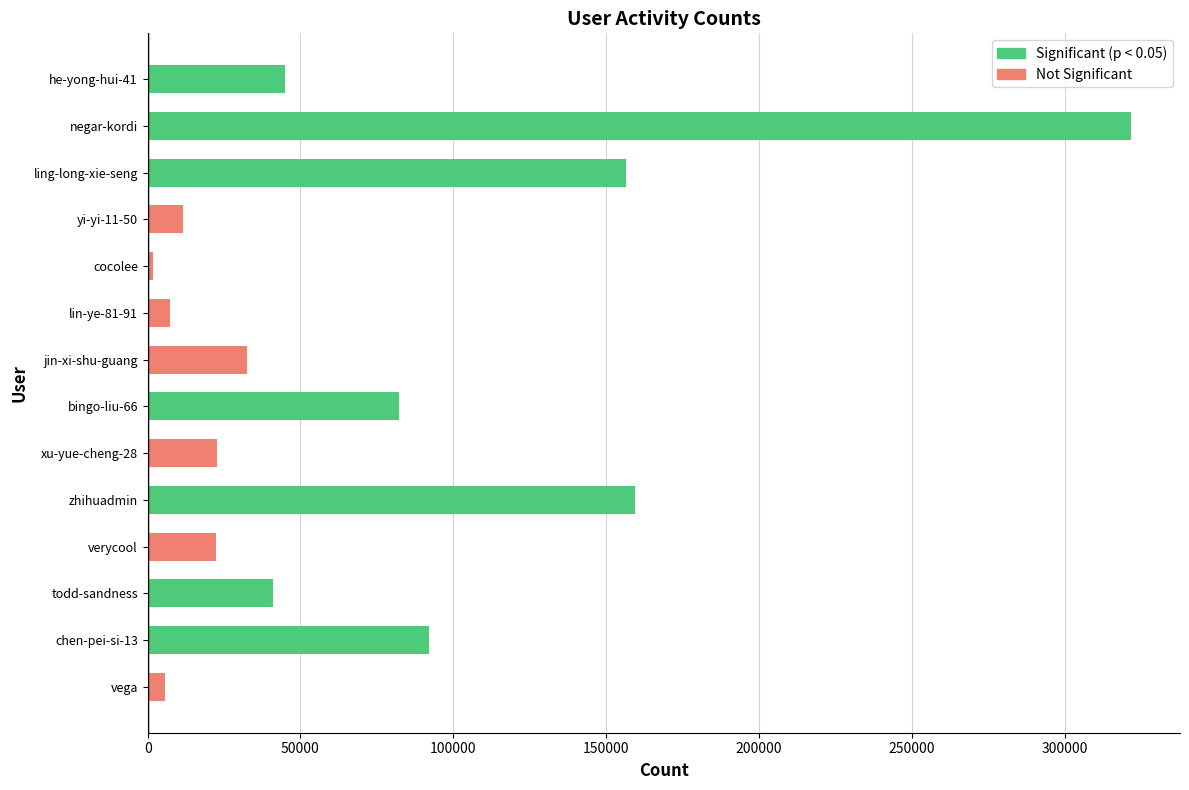

What is the difference between the second highest and second lowest values?

153715